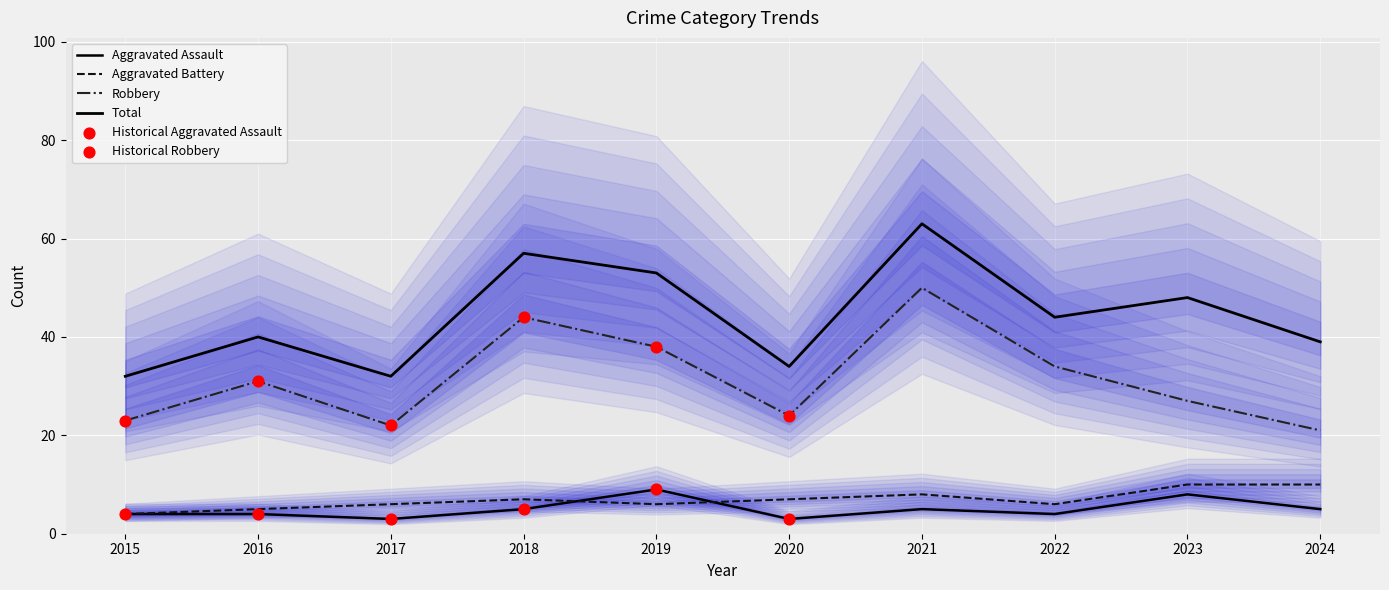

What is the total value across all series at 2021?

126